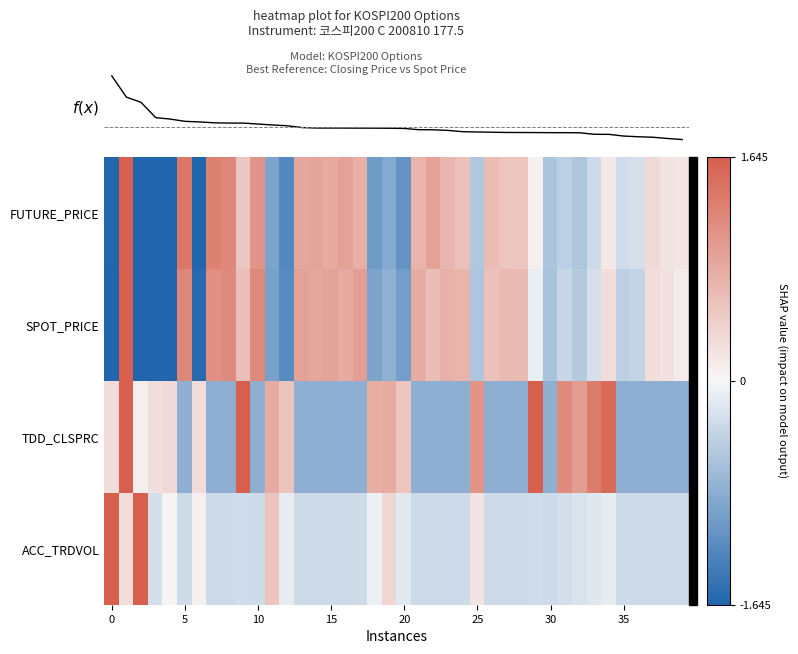

Reading left to right, extract all data points from this chart.

FUTURE_PRICE: -1.6	1.9	-2.1	-1.8	-1.8	1.4	-1.7	1.3	1.2	0.5	1.1	-0.9	-1.3	0.9	0.9	0.8	0.9	0.8	-1.0	-0.9	-1.1	0.7	0.9	0.7	0.6	-0.5	0.6	0.5	0.5	0.1	-0.6	-0.4	-0.6	-0.3	0.2	-0.3	-0.3	0.3	0.2	0.2
SPOT_PRICE: -1.7	1.8	-2.1	-1.9	-1.9	1.2	-1.6	1.1	1.2	0.6	1.2	-1.0	-1.2	0.9	0.9	0.9	0.8	1.0	-0.9	-0.8	-1.0	0.8	0.6	0.8	0.7	-0.6	0.6	0.7	0.7	-0.1	-0.6	-0.4	-0.5	-0.2	0.3	-0.4	-0.4	0.3	0.2	0.1
TDD_CLSPRC: 0.3	2.8	0.1	0.2	0.3	-0.8	0.3	-0.8	-0.8	2.1	-0.8	0.8	0.6	-0.8	-0.8	-0.8	-0.8	-0.8	0.8	0.8	0.5	-0.8	-0.8	-0.8	-0.8	1.1	-0.8	-0.8	-0.8	1.8	-0.8	1.2	1.0	1.3	1.5	-0.8	-0.8	-0.8	-0.8	-0.8
ACC_TRDVOL: 5.8	0.3	1.8	-0.3	0.0	-0.3	0.1	-0.3	-0.3	-0.3	-0.3	0.5	-0.1	-0.3	-0.3	-0.3	-0.3	-0.3	-0.1	0.4	-0.2	-0.3	-0.3	-0.3	-0.3	0.2	-0.3	-0.3	-0.3	-0.3	-0.3	-0.3	-0.2	-0.2	-0.1	-0.3	-0.3	-0.3	-0.3	-0.3